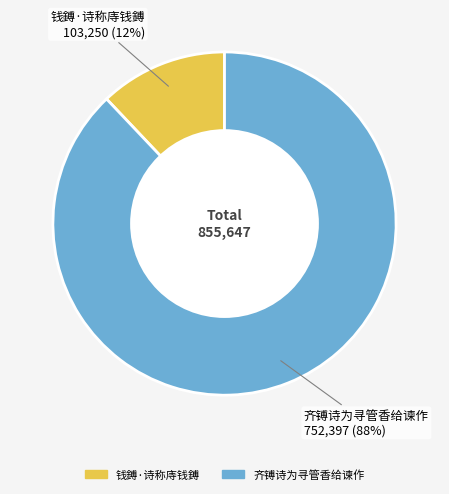

Does any single category account for the majority?

Yes